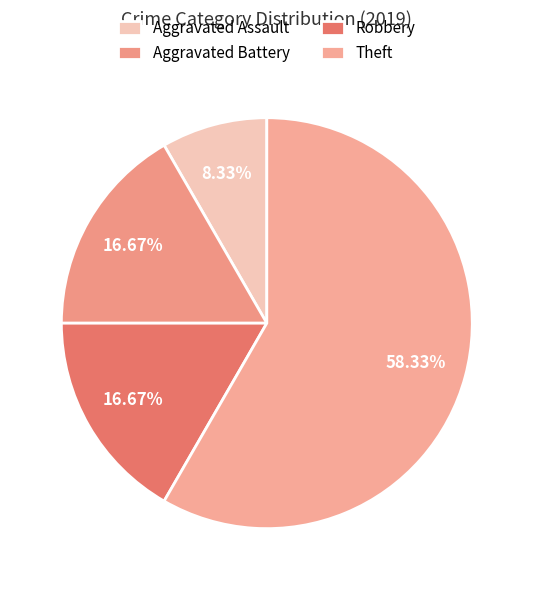

To the nearest percent, what is the difference between the largest and smallest slice percentages?

50%